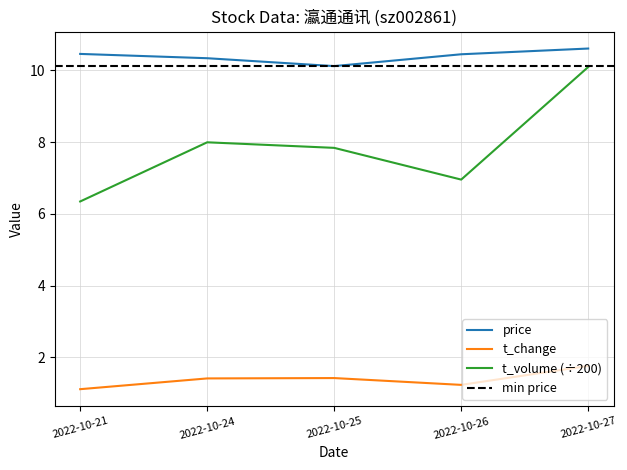

Read the t_volume value at 2022-10-26.

7.0